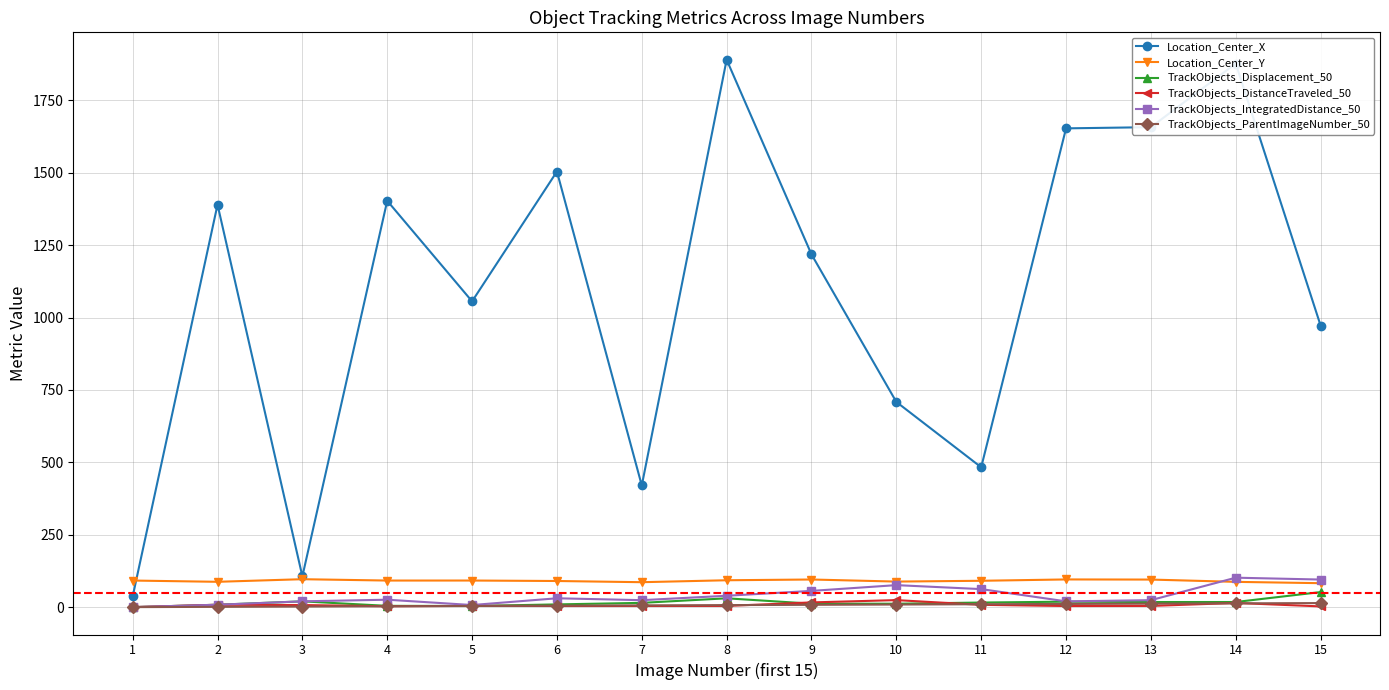

At which category does Location_Center_X reach its first local peak?

2